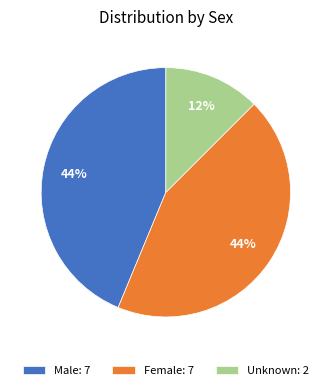

To the nearest percent, what portion does Female represent?

44%